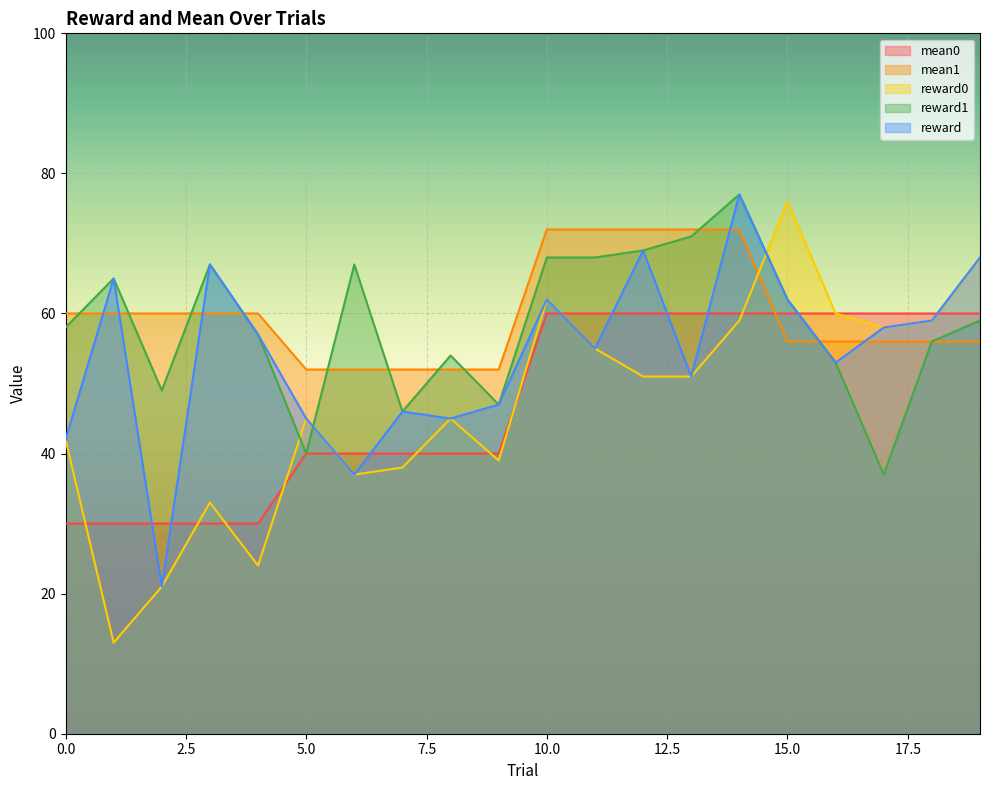

What is the approximate value of reward1 at 10.0?

68